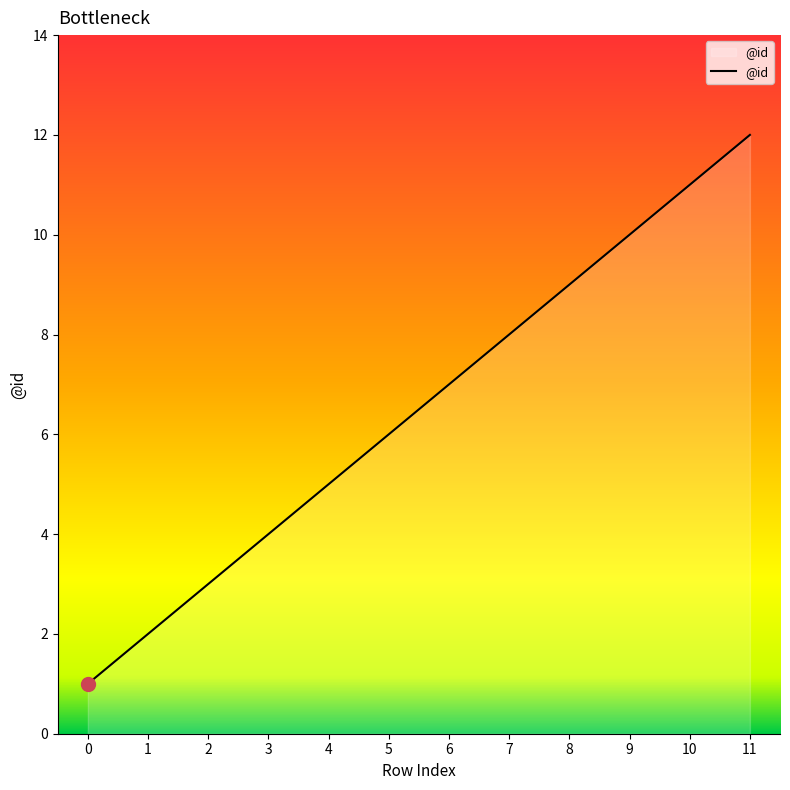

Rank the categories by value from highest to lowest.

11, 10, 9, 8, 7, 6, 5, 4, 3, 2, 1, 0